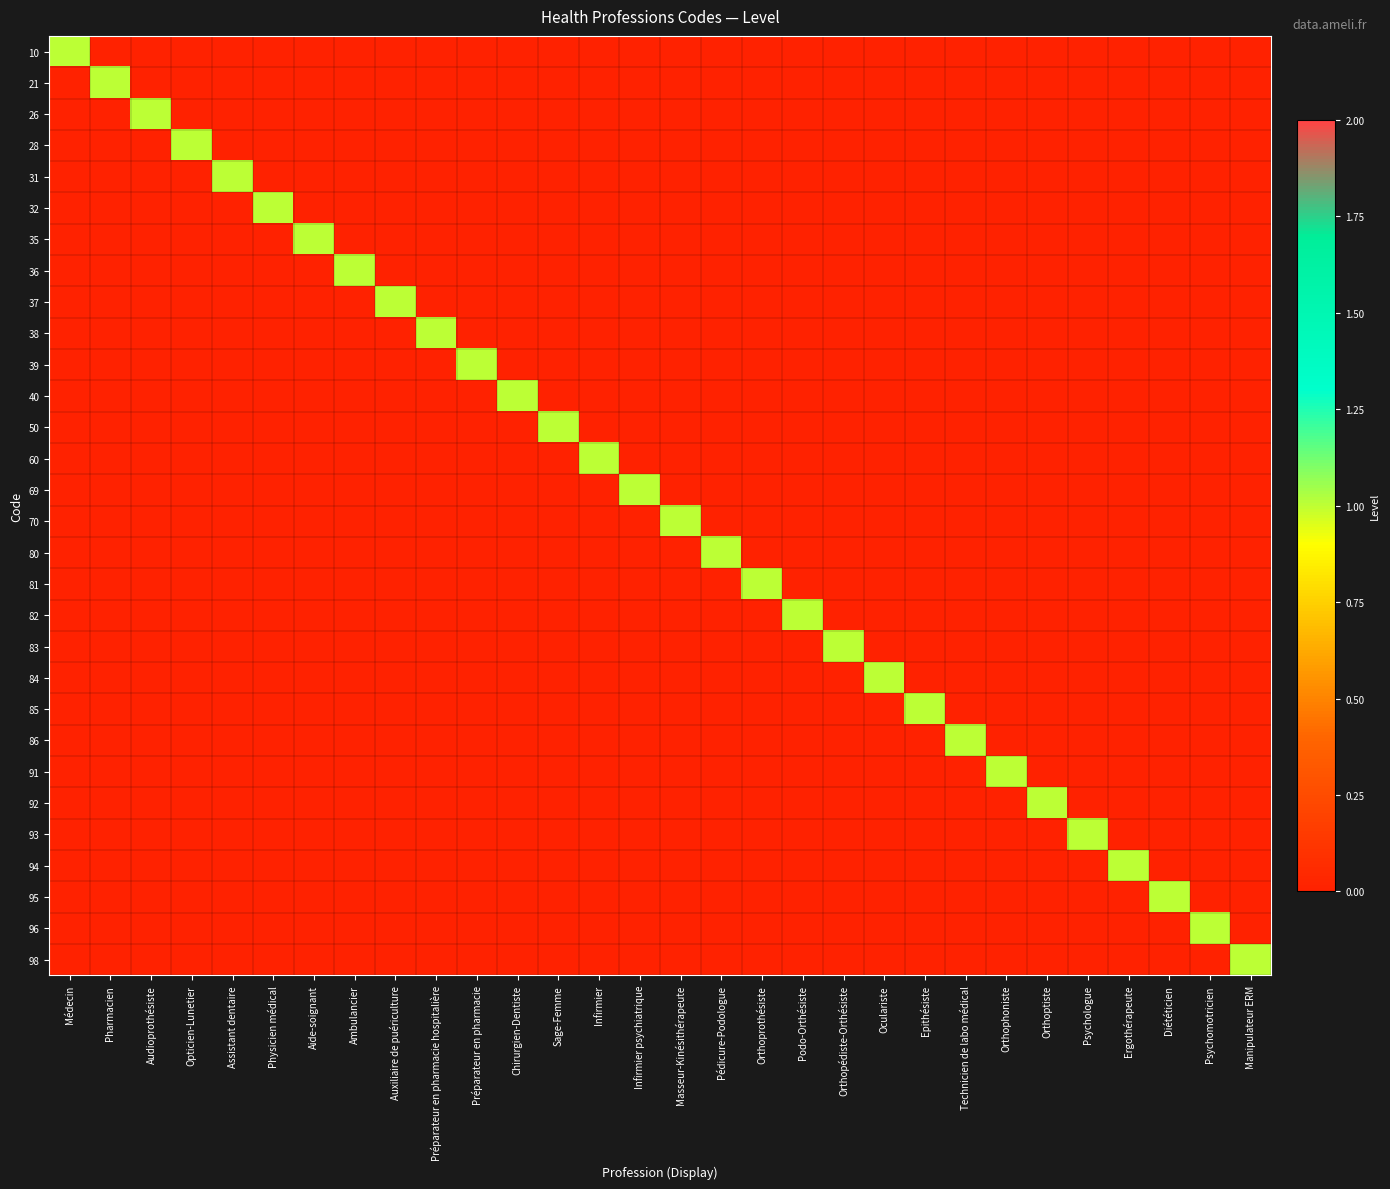

Reading left to right, what are all the values shown in this chart?

10: Médecin=1	Pharmacien=0	Audioprothésiste=0	Opticien-Lunetier=0	Assistant dentaire=0	Physicien médical=0	Aide-soignant=0	Ambulancier=0	Auxiliaire de puériculture=0	Préparateur en pharmacie hospitalière=0	Préparateur en pharmacie=0	Chirurgien-Dentiste=0	Sage-Femme=0	Infirmier=0	Infirmier psychiatrique=0	Masseur-Kinésithérapeute=0	Pédicure-Podologue=0	Orthoprothésiste=0	Podo-Orthésiste=0	Orthopédiste-Orthésiste=0	Oculariste=0	Epithésiste=0	Technicien de labo médical=0	Orthophoniste=0	Orthoptiste=0	Psychologue=0	Ergothérapeute=0	Diététicien=0	Psychomotricien=0	Manipulateur ERM=0
21: Médecin=0	Pharmacien=1	Audioprothésiste=0	Opticien-Lunetier=0	Assistant dentaire=0	Physicien médical=0	Aide-soignant=0	Ambulancier=0	Auxiliaire de puériculture=0	Préparateur en pharmacie hospitalière=0	Préparateur en pharmacie=0	Chirurgien-Dentiste=0	Sage-Femme=0	Infirmier=0	Infirmier psychiatrique=0	Masseur-Kinésithérapeute=0	Pédicure-Podologue=0	Orthoprothésiste=0	Podo-Orthésiste=0	Orthopédiste-Orthésiste=0	Oculariste=0	Epithésiste=0	Technicien de labo médical=0	Orthophoniste=0	Orthoptiste=0	Psychologue=0	Ergothérapeute=0	Diététicien=0	Psychomotricien=0	Manipulateur ERM=0
26: Médecin=0	Pharmacien=0	Audioprothésiste=1	Opticien-Lunetier=0	Assistant dentaire=0	Physicien médical=0	Aide-soignant=0	Ambulancier=0	Auxiliaire de puériculture=0	Préparateur en pharmacie hospitalière=0	Préparateur en pharmacie=0	Chirurgien-Dentiste=0	Sage-Femme=0	Infirmier=0	Infirmier psychiatrique=0	Masseur-Kinésithérapeute=0	Pédicure-Podologue=0	Orthoprothésiste=0	Podo-Orthésiste=0	Orthopédiste-Orthésiste=0	Oculariste=0	Epithésiste=0	Technicien de labo médical=0	Orthophoniste=0	Orthoptiste=0	Psychologue=0	Ergothérapeute=0	Diététicien=0	Psychomotricien=0	Manipulateur ERM=0
28: Médecin=0	Pharmacien=0	Audioprothésiste=0	Opticien-Lunetier=1	Assistant dentaire=0	Physicien médical=0	Aide-soignant=0	Ambulancier=0	Auxiliaire de puériculture=0	Préparateur en pharmacie hospitalière=0	Préparateur en pharmacie=0	Chirurgien-Dentiste=0	Sage-Femme=0	Infirmier=0	Infirmier psychiatrique=0	Masseur-Kinésithérapeute=0	Pédicure-Podologue=0	Orthoprothésiste=0	Podo-Orthésiste=0	Orthopédiste-Orthésiste=0	Oculariste=0	Epithésiste=0	Technicien de labo médical=0	Orthophoniste=0	Orthoptiste=0	Psychologue=0	Ergothérapeute=0	Diététicien=0	Psychomotricien=0	Manipulateur ERM=0
31: Médecin=0	Pharmacien=0	Audioprothésiste=0	Opticien-Lunetier=0	Assistant dentaire=1	Physicien médical=0	Aide-soignant=0	Ambulancier=0	Auxiliaire de puériculture=0	Préparateur en pharmacie hospitalière=0	Préparateur en pharmacie=0	Chirurgien-Dentiste=0	Sage-Femme=0	Infirmier=0	Infirmier psychiatrique=0	Masseur-Kinésithérapeute=0	Pédicure-Podologue=0	Orthoprothésiste=0	Podo-Orthésiste=0	Orthopédiste-Orthésiste=0	Oculariste=0	Epithésiste=0	Technicien de labo médical=0	Orthophoniste=0	Orthoptiste=0	Psychologue=0	Ergothérapeute=0	Diététicien=0	Psychomotricien=0	Manipulateur ERM=0
32: Médecin=0	Pharmacien=0	Audioprothésiste=0	Opticien-Lunetier=0	Assistant dentaire=0	Physicien médical=1	Aide-soignant=0	Ambulancier=0	Auxiliaire de puériculture=0	Préparateur en pharmacie hospitalière=0	Préparateur en pharmacie=0	Chirurgien-Dentiste=0	Sage-Femme=0	Infirmier=0	Infirmier psychiatrique=0	Masseur-Kinésithérapeute=0	Pédicure-Podologue=0	Orthoprothésiste=0	Podo-Orthésiste=0	Orthopédiste-Orthésiste=0	Oculariste=0	Epithésiste=0	Technicien de labo médical=0	Orthophoniste=0	Orthoptiste=0	Psychologue=0	Ergothérapeute=0	Diététicien=0	Psychomotricien=0	Manipulateur ERM=0
35: Médecin=0	Pharmacien=0	Audioprothésiste=0	Opticien-Lunetier=0	Assistant dentaire=0	Physicien médical=0	Aide-soignant=1	Ambulancier=0	Auxiliaire de puériculture=0	Préparateur en pharmacie hospitalière=0	Préparateur en pharmacie=0	Chirurgien-Dentiste=0	Sage-Femme=0	Infirmier=0	Infirmier psychiatrique=0	Masseur-Kinésithérapeute=0	Pédicure-Podologue=0	Orthoprothésiste=0	Podo-Orthésiste=0	Orthopédiste-Orthésiste=0	Oculariste=0	Epithésiste=0	Technicien de labo médical=0	Orthophoniste=0	Orthoptiste=0	Psychologue=0	Ergothérapeute=0	Diététicien=0	Psychomotricien=0	Manipulateur ERM=0
36: Médecin=0	Pharmacien=0	Audioprothésiste=0	Opticien-Lunetier=0	Assistant dentaire=0	Physicien médical=0	Aide-soignant=0	Ambulancier=1	Auxiliaire de puériculture=0	Préparateur en pharmacie hospitalière=0	Préparateur en pharmacie=0	Chirurgien-Dentiste=0	Sage-Femme=0	Infirmier=0	Infirmier psychiatrique=0	Masseur-Kinésithérapeute=0	Pédicure-Podologue=0	Orthoprothésiste=0	Podo-Orthésiste=0	Orthopédiste-Orthésiste=0	Oculariste=0	Epithésiste=0	Technicien de labo médical=0	Orthophoniste=0	Orthoptiste=0	Psychologue=0	Ergothérapeute=0	Diététicien=0	Psychomotricien=0	Manipulateur ERM=0
37: Médecin=0	Pharmacien=0	Audioprothésiste=0	Opticien-Lunetier=0	Assistant dentaire=0	Physicien médical=0	Aide-soignant=0	Ambulancier=0	Auxiliaire de puériculture=1	Préparateur en pharmacie hospitalière=0	Préparateur en pharmacie=0	Chirurgien-Dentiste=0	Sage-Femme=0	Infirmier=0	Infirmier psychiatrique=0	Masseur-Kinésithérapeute=0	Pédicure-Podologue=0	Orthoprothésiste=0	Podo-Orthésiste=0	Orthopédiste-Orthésiste=0	Oculariste=0	Epithésiste=0	Technicien de labo médical=0	Orthophoniste=0	Orthoptiste=0	Psychologue=0	Ergothérapeute=0	Diététicien=0	Psychomotricien=0	Manipulateur ERM=0
38: Médecin=0	Pharmacien=0	Audioprothésiste=0	Opticien-Lunetier=0	Assistant dentaire=0	Physicien médical=0	Aide-soignant=0	Ambulancier=0	Auxiliaire de puériculture=0	Préparateur en pharmacie hospitalière=1	Préparateur en pharmacie=0	Chirurgien-Dentiste=0	Sage-Femme=0	Infirmier=0	Infirmier psychiatrique=0	Masseur-Kinésithérapeute=0	Pédicure-Podologue=0	Orthoprothésiste=0	Podo-Orthésiste=0	Orthopédiste-Orthésiste=0	Oculariste=0	Epithésiste=0	Technicien de labo médical=0	Orthophoniste=0	Orthoptiste=0	Psychologue=0	Ergothérapeute=0	Diététicien=0	Psychomotricien=0	Manipulateur ERM=0
39: Médecin=0	Pharmacien=0	Audioprothésiste=0	Opticien-Lunetier=0	Assistant dentaire=0	Physicien médical=0	Aide-soignant=0	Ambulancier=0	Auxiliaire de puériculture=0	Préparateur en pharmacie hospitalière=0	Préparateur en pharmacie=1	Chirurgien-Dentiste=0	Sage-Femme=0	Infirmier=0	Infirmier psychiatrique=0	Masseur-Kinésithérapeute=0	Pédicure-Podologue=0	Orthoprothésiste=0	Podo-Orthésiste=0	Orthopédiste-Orthésiste=0	Oculariste=0	Epithésiste=0	Technicien de labo médical=0	Orthophoniste=0	Orthoptiste=0	Psychologue=0	Ergothérapeute=0	Diététicien=0	Psychomotricien=0	Manipulateur ERM=0
40: Médecin=0	Pharmacien=0	Audioprothésiste=0	Opticien-Lunetier=0	Assistant dentaire=0	Physicien médical=0	Aide-soignant=0	Ambulancier=0	Auxiliaire de puériculture=0	Préparateur en pharmacie hospitalière=0	Préparateur en pharmacie=0	Chirurgien-Dentiste=1	Sage-Femme=0	Infirmier=0	Infirmier psychiatrique=0	Masseur-Kinésithérapeute=0	Pédicure-Podologue=0	Orthoprothésiste=0	Podo-Orthésiste=0	Orthopédiste-Orthésiste=0	Oculariste=0	Epithésiste=0	Technicien de labo médical=0	Orthophoniste=0	Orthoptiste=0	Psychologue=0	Ergothérapeute=0	Diététicien=0	Psychomotricien=0	Manipulateur ERM=0
50: Médecin=0	Pharmacien=0	Audioprothésiste=0	Opticien-Lunetier=0	Assistant dentaire=0	Physicien médical=0	Aide-soignant=0	Ambulancier=0	Auxiliaire de puériculture=0	Préparateur en pharmacie hospitalière=0	Préparateur en pharmacie=0	Chirurgien-Dentiste=0	Sage-Femme=1	Infirmier=0	Infirmier psychiatrique=0	Masseur-Kinésithérapeute=0	Pédicure-Podologue=0	Orthoprothésiste=0	Podo-Orthésiste=0	Orthopédiste-Orthésiste=0	Oculariste=0	Epithésiste=0	Technicien de labo médical=0	Orthophoniste=0	Orthoptiste=0	Psychologue=0	Ergothérapeute=0	Diététicien=0	Psychomotricien=0	Manipulateur ERM=0
60: Médecin=0	Pharmacien=0	Audioprothésiste=0	Opticien-Lunetier=0	Assistant dentaire=0	Physicien médical=0	Aide-soignant=0	Ambulancier=0	Auxiliaire de puériculture=0	Préparateur en pharmacie hospitalière=0	Préparateur en pharmacie=0	Chirurgien-Dentiste=0	Sage-Femme=0	Infirmier=1	Infirmier psychiatrique=0	Masseur-Kinésithérapeute=0	Pédicure-Podologue=0	Orthoprothésiste=0	Podo-Orthésiste=0	Orthopédiste-Orthésiste=0	Oculariste=0	Epithésiste=0	Technicien de labo médical=0	Orthophoniste=0	Orthoptiste=0	Psychologue=0	Ergothérapeute=0	Diététicien=0	Psychomotricien=0	Manipulateur ERM=0
69: Médecin=0	Pharmacien=0	Audioprothésiste=0	Opticien-Lunetier=0	Assistant dentaire=0	Physicien médical=0	Aide-soignant=0	Ambulancier=0	Auxiliaire de puériculture=0	Préparateur en pharmacie hospitalière=0	Préparateur en pharmacie=0	Chirurgien-Dentiste=0	Sage-Femme=0	Infirmier=0	Infirmier psychiatrique=1	Masseur-Kinésithérapeute=0	Pédicure-Podologue=0	Orthoprothésiste=0	Podo-Orthésiste=0	Orthopédiste-Orthésiste=0	Oculariste=0	Epithésiste=0	Technicien de labo médical=0	Orthophoniste=0	Orthoptiste=0	Psychologue=0	Ergothérapeute=0	Diététicien=0	Psychomotricien=0	Manipulateur ERM=0
70: Médecin=0	Pharmacien=0	Audioprothésiste=0	Opticien-Lunetier=0	Assistant dentaire=0	Physicien médical=0	Aide-soignant=0	Ambulancier=0	Auxiliaire de puériculture=0	Préparateur en pharmacie hospitalière=0	Préparateur en pharmacie=0	Chirurgien-Dentiste=0	Sage-Femme=0	Infirmier=0	Infirmier psychiatrique=0	Masseur-Kinésithérapeute=1	Pédicure-Podologue=0	Orthoprothésiste=0	Podo-Orthésiste=0	Orthopédiste-Orthésiste=0	Oculariste=0	Epithésiste=0	Technicien de labo médical=0	Orthophoniste=0	Orthoptiste=0	Psychologue=0	Ergothérapeute=0	Diététicien=0	Psychomotricien=0	Manipulateur ERM=0
80: Médecin=0	Pharmacien=0	Audioprothésiste=0	Opticien-Lunetier=0	Assistant dentaire=0	Physicien médical=0	Aide-soignant=0	Ambulancier=0	Auxiliaire de puériculture=0	Préparateur en pharmacie hospitalière=0	Préparateur en pharmacie=0	Chirurgien-Dentiste=0	Sage-Femme=0	Infirmier=0	Infirmier psychiatrique=0	Masseur-Kinésithérapeute=0	Pédicure-Podologue=1	Orthoprothésiste=0	Podo-Orthésiste=0	Orthopédiste-Orthésiste=0	Oculariste=0	Epithésiste=0	Technicien de labo médical=0	Orthophoniste=0	Orthoptiste=0	Psychologue=0	Ergothérapeute=0	Diététicien=0	Psychomotricien=0	Manipulateur ERM=0
81: Médecin=0	Pharmacien=0	Audioprothésiste=0	Opticien-Lunetier=0	Assistant dentaire=0	Physicien médical=0	Aide-soignant=0	Ambulancier=0	Auxiliaire de puériculture=0	Préparateur en pharmacie hospitalière=0	Préparateur en pharmacie=0	Chirurgien-Dentiste=0	Sage-Femme=0	Infirmier=0	Infirmier psychiatrique=0	Masseur-Kinésithérapeute=0	Pédicure-Podologue=0	Orthoprothésiste=1	Podo-Orthésiste=0	Orthopédiste-Orthésiste=0	Oculariste=0	Epithésiste=0	Technicien de labo médical=0	Orthophoniste=0	Orthoptiste=0	Psychologue=0	Ergothérapeute=0	Diététicien=0	Psychomotricien=0	Manipulateur ERM=0
82: Médecin=0	Pharmacien=0	Audioprothésiste=0	Opticien-Lunetier=0	Assistant dentaire=0	Physicien médical=0	Aide-soignant=0	Ambulancier=0	Auxiliaire de puériculture=0	Préparateur en pharmacie hospitalière=0	Préparateur en pharmacie=0	Chirurgien-Dentiste=0	Sage-Femme=0	Infirmier=0	Infirmier psychiatrique=0	Masseur-Kinésithérapeute=0	Pédicure-Podologue=0	Orthoprothésiste=0	Podo-Orthésiste=1	Orthopédiste-Orthésiste=0	Oculariste=0	Epithésiste=0	Technicien de labo médical=0	Orthophoniste=0	Orthoptiste=0	Psychologue=0	Ergothérapeute=0	Diététicien=0	Psychomotricien=0	Manipulateur ERM=0
83: Médecin=0	Pharmacien=0	Audioprothésiste=0	Opticien-Lunetier=0	Assistant dentaire=0	Physicien médical=0	Aide-soignant=0	Ambulancier=0	Auxiliaire de puériculture=0	Préparateur en pharmacie hospitalière=0	Préparateur en pharmacie=0	Chirurgien-Dentiste=0	Sage-Femme=0	Infirmier=0	Infirmier psychiatrique=0	Masseur-Kinésithérapeute=0	Pédicure-Podologue=0	Orthoprothésiste=0	Podo-Orthésiste=0	Orthopédiste-Orthésiste=1	Oculariste=0	Epithésiste=0	Technicien de labo médical=0	Orthophoniste=0	Orthoptiste=0	Psychologue=0	Ergothérapeute=0	Diététicien=0	Psychomotricien=0	Manipulateur ERM=0
84: Médecin=0	Pharmacien=0	Audioprothésiste=0	Opticien-Lunetier=0	Assistant dentaire=0	Physicien médical=0	Aide-soignant=0	Ambulancier=0	Auxiliaire de puériculture=0	Préparateur en pharmacie hospitalière=0	Préparateur en pharmacie=0	Chirurgien-Dentiste=0	Sage-Femme=0	Infirmier=0	Infirmier psychiatrique=0	Masseur-Kinésithérapeute=0	Pédicure-Podologue=0	Orthoprothésiste=0	Podo-Orthésiste=0	Orthopédiste-Orthésiste=0	Oculariste=1	Epithésiste=0	Technicien de labo médical=0	Orthophoniste=0	Orthoptiste=0	Psychologue=0	Ergothérapeute=0	Diététicien=0	Psychomotricien=0	Manipulateur ERM=0
85: Médecin=0	Pharmacien=0	Audioprothésiste=0	Opticien-Lunetier=0	Assistant dentaire=0	Physicien médical=0	Aide-soignant=0	Ambulancier=0	Auxiliaire de puériculture=0	Préparateur en pharmacie hospitalière=0	Préparateur en pharmacie=0	Chirurgien-Dentiste=0	Sage-Femme=0	Infirmier=0	Infirmier psychiatrique=0	Masseur-Kinésithérapeute=0	Pédicure-Podologue=0	Orthoprothésiste=0	Podo-Orthésiste=0	Orthopédiste-Orthésiste=0	Oculariste=0	Epithésiste=1	Technicien de labo médical=0	Orthophoniste=0	Orthoptiste=0	Psychologue=0	Ergothérapeute=0	Diététicien=0	Psychomotricien=0	Manipulateur ERM=0
86: Médecin=0	Pharmacien=0	Audioprothésiste=0	Opticien-Lunetier=0	Assistant dentaire=0	Physicien médical=0	Aide-soignant=0	Ambulancier=0	Auxiliaire de puériculture=0	Préparateur en pharmacie hospitalière=0	Préparateur en pharmacie=0	Chirurgien-Dentiste=0	Sage-Femme=0	Infirmier=0	Infirmier psychiatrique=0	Masseur-Kinésithérapeute=0	Pédicure-Podologue=0	Orthoprothésiste=0	Podo-Orthésiste=0	Orthopédiste-Orthésiste=0	Oculariste=0	Epithésiste=0	Technicien de labo médical=1	Orthophoniste=0	Orthoptiste=0	Psychologue=0	Ergothérapeute=0	Diététicien=0	Psychomotricien=0	Manipulateur ERM=0
91: Médecin=0	Pharmacien=0	Audioprothésiste=0	Opticien-Lunetier=0	Assistant dentaire=0	Physicien médical=0	Aide-soignant=0	Ambulancier=0	Auxiliaire de puériculture=0	Préparateur en pharmacie hospitalière=0	Préparateur en pharmacie=0	Chirurgien-Dentiste=0	Sage-Femme=0	Infirmier=0	Infirmier psychiatrique=0	Masseur-Kinésithérapeute=0	Pédicure-Podologue=0	Orthoprothésiste=0	Podo-Orthésiste=0	Orthopédiste-Orthésiste=0	Oculariste=0	Epithésiste=0	Technicien de labo médical=0	Orthophoniste=1	Orthoptiste=0	Psychologue=0	Ergothérapeute=0	Diététicien=0	Psychomotricien=0	Manipulateur ERM=0
92: Médecin=0	Pharmacien=0	Audioprothésiste=0	Opticien-Lunetier=0	Assistant dentaire=0	Physicien médical=0	Aide-soignant=0	Ambulancier=0	Auxiliaire de puériculture=0	Préparateur en pharmacie hospitalière=0	Préparateur en pharmacie=0	Chirurgien-Dentiste=0	Sage-Femme=0	Infirmier=0	Infirmier psychiatrique=0	Masseur-Kinésithérapeute=0	Pédicure-Podologue=0	Orthoprothésiste=0	Podo-Orthésiste=0	Orthopédiste-Orthésiste=0	Oculariste=0	Epithésiste=0	Technicien de labo médical=0	Orthophoniste=0	Orthoptiste=1	Psychologue=0	Ergothérapeute=0	Diététicien=0	Psychomotricien=0	Manipulateur ERM=0
93: Médecin=0	Pharmacien=0	Audioprothésiste=0	Opticien-Lunetier=0	Assistant dentaire=0	Physicien médical=0	Aide-soignant=0	Ambulancier=0	Auxiliaire de puériculture=0	Préparateur en pharmacie hospitalière=0	Préparateur en pharmacie=0	Chirurgien-Dentiste=0	Sage-Femme=0	Infirmier=0	Infirmier psychiatrique=0	Masseur-Kinésithérapeute=0	Pédicure-Podologue=0	Orthoprothésiste=0	Podo-Orthésiste=0	Orthopédiste-Orthésiste=0	Oculariste=0	Epithésiste=0	Technicien de labo médical=0	Orthophoniste=0	Orthoptiste=0	Psychologue=1	Ergothérapeute=0	Diététicien=0	Psychomotricien=0	Manipulateur ERM=0
94: Médecin=0	Pharmacien=0	Audioprothésiste=0	Opticien-Lunetier=0	Assistant dentaire=0	Physicien médical=0	Aide-soignant=0	Ambulancier=0	Auxiliaire de puériculture=0	Préparateur en pharmacie hospitalière=0	Préparateur en pharmacie=0	Chirurgien-Dentiste=0	Sage-Femme=0	Infirmier=0	Infirmier psychiatrique=0	Masseur-Kinésithérapeute=0	Pédicure-Podologue=0	Orthoprothésiste=0	Podo-Orthésiste=0	Orthopédiste-Orthésiste=0	Oculariste=0	Epithésiste=0	Technicien de labo médical=0	Orthophoniste=0	Orthoptiste=0	Psychologue=0	Ergothérapeute=1	Diététicien=0	Psychomotricien=0	Manipulateur ERM=0
95: Médecin=0	Pharmacien=0	Audioprothésiste=0	Opticien-Lunetier=0	Assistant dentaire=0	Physicien médical=0	Aide-soignant=0	Ambulancier=0	Auxiliaire de puériculture=0	Préparateur en pharmacie hospitalière=0	Préparateur en pharmacie=0	Chirurgien-Dentiste=0	Sage-Femme=0	Infirmier=0	Infirmier psychiatrique=0	Masseur-Kinésithérapeute=0	Pédicure-Podologue=0	Orthoprothésiste=0	Podo-Orthésiste=0	Orthopédiste-Orthésiste=0	Oculariste=0	Epithésiste=0	Technicien de labo médical=0	Orthophoniste=0	Orthoptiste=0	Psychologue=0	Ergothérapeute=0	Diététicien=1	Psychomotricien=0	Manipulateur ERM=0
96: Médecin=0	Pharmacien=0	Audioprothésiste=0	Opticien-Lunetier=0	Assistant dentaire=0	Physicien médical=0	Aide-soignant=0	Ambulancier=0	Auxiliaire de puériculture=0	Préparateur en pharmacie hospitalière=0	Préparateur en pharmacie=0	Chirurgien-Dentiste=0	Sage-Femme=0	Infirmier=0	Infirmier psychiatrique=0	Masseur-Kinésithérapeute=0	Pédicure-Podologue=0	Orthoprothésiste=0	Podo-Orthésiste=0	Orthopédiste-Orthésiste=0	Oculariste=0	Epithésiste=0	Technicien de labo médical=0	Orthophoniste=0	Orthoptiste=0	Psychologue=0	Ergothérapeute=0	Diététicien=0	Psychomotricien=1	Manipulateur ERM=0
98: Médecin=0	Pharmacien=0	Audioprothésiste=0	Opticien-Lunetier=0	Assistant dentaire=0	Physicien médical=0	Aide-soignant=0	Ambulancier=0	Auxiliaire de puériculture=0	Préparateur en pharmacie hospitalière=0	Préparateur en pharmacie=0	Chirurgien-Dentiste=0	Sage-Femme=0	Infirmier=0	Infirmier psychiatrique=0	Masseur-Kinésithérapeute=0	Pédicure-Podologue=0	Orthoprothésiste=0	Podo-Orthésiste=0	Orthopédiste-Orthésiste=0	Oculariste=0	Epithésiste=0	Technicien de labo médical=0	Orthophoniste=0	Orthoptiste=0	Psychologue=0	Ergothérapeute=0	Diététicien=0	Psychomotricien=0	Manipulateur ERM=1